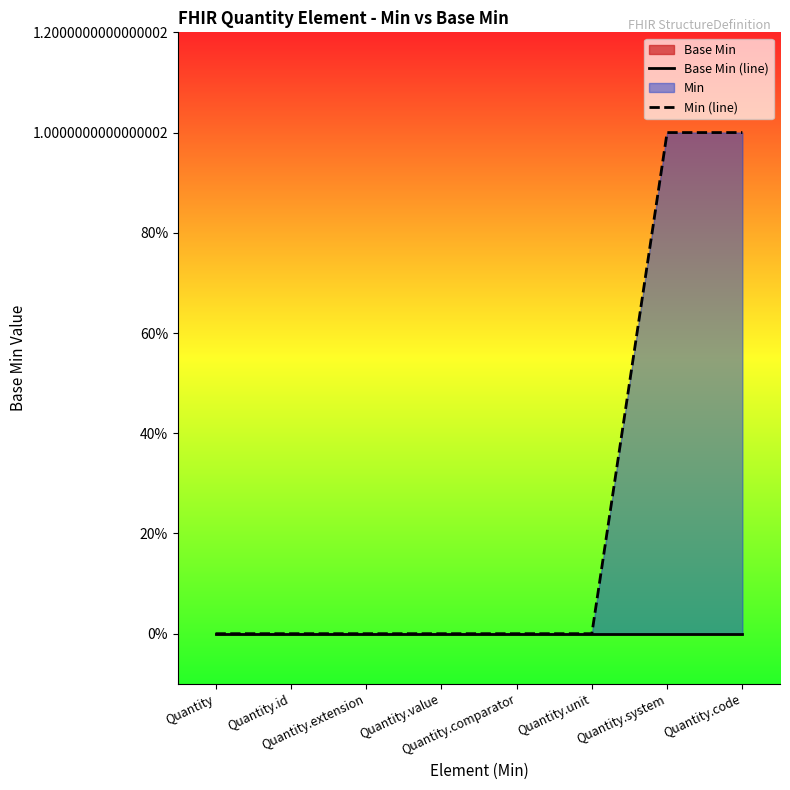

Which category has the lowest value in the Base Min (line) series?

Quantity